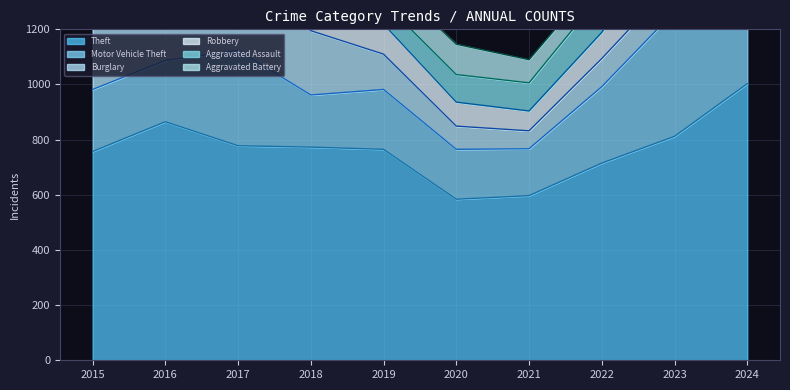

How many data points in Aggravated Assault are less than 102?

5